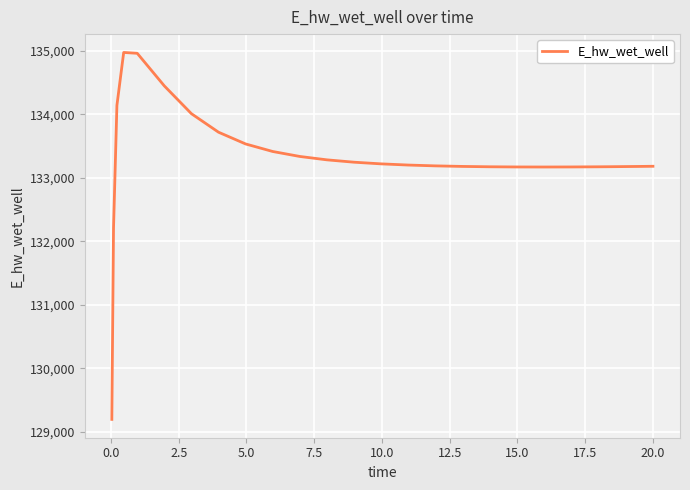

What is the greatest value displayed?

134971.1